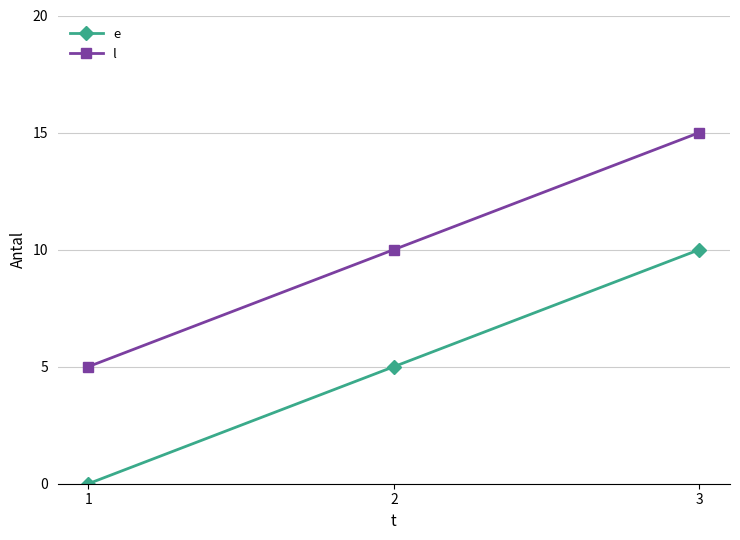

Is this an area chart (filled region under the line)?

No